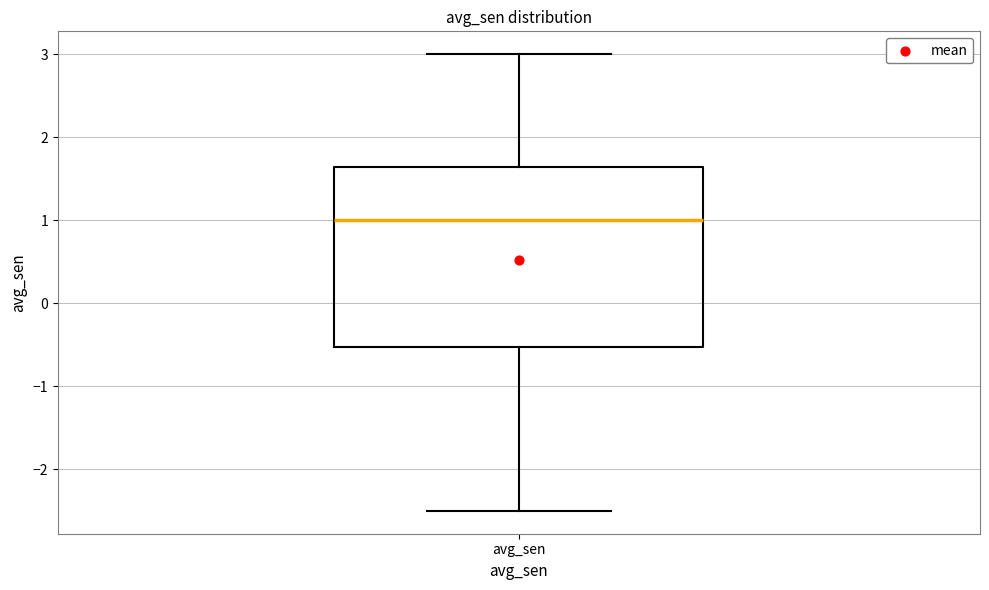

Read this box plot against the y-axis: the position of the median line, the range covered by the box, and the ends of both whiskers. The values are not printed on the chart, so give them approximately, as read against the axis.

median 1.0, box -0.5 to 1.6, whiskers -2.5 to 3.0